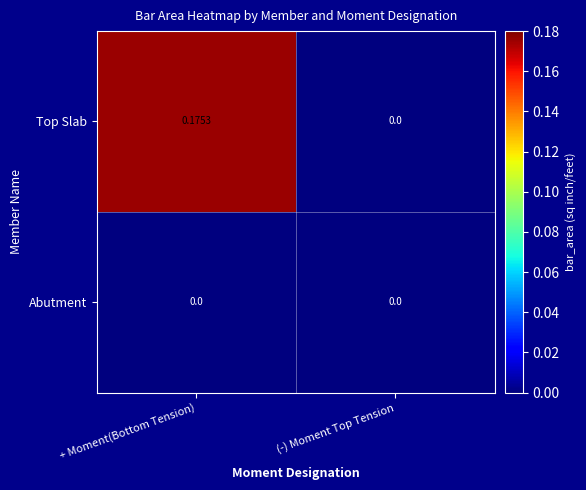

Which series has the widest spread of values?

Top Slab